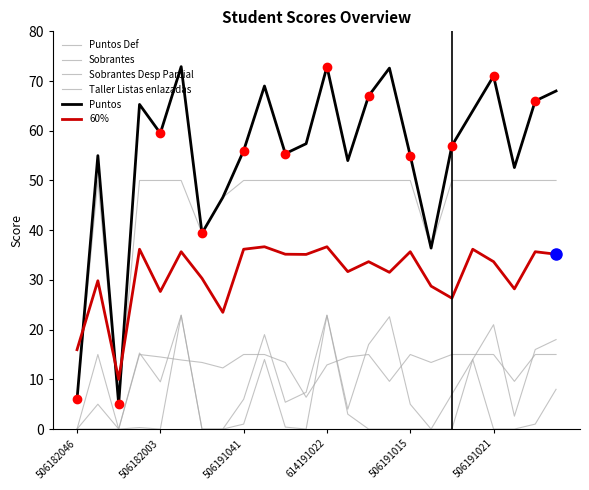

Does the chart display data point markers on the line(s)?

No